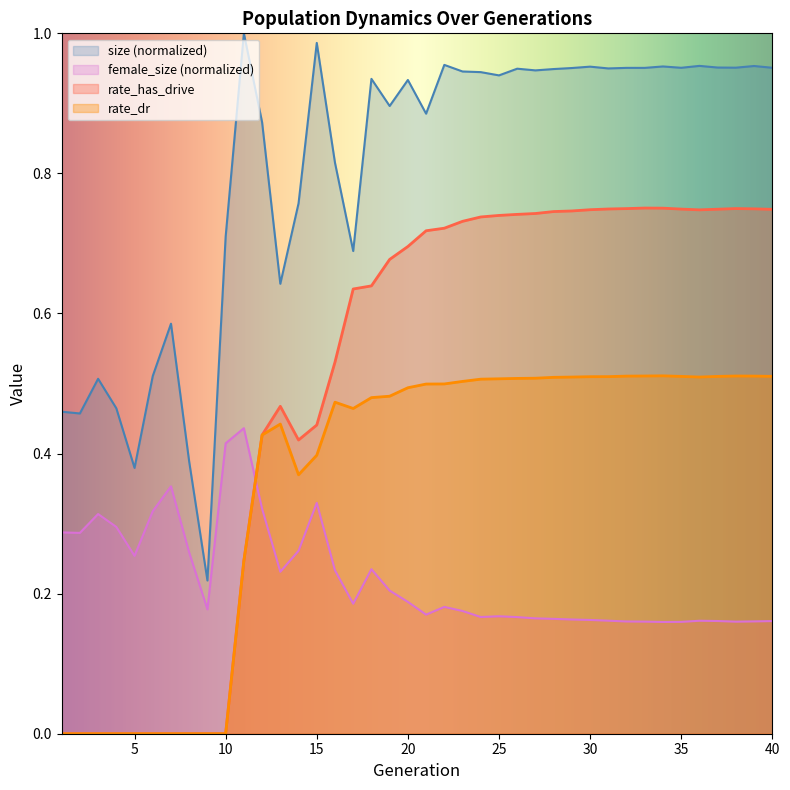

Does the chart have visible grid lines?

No